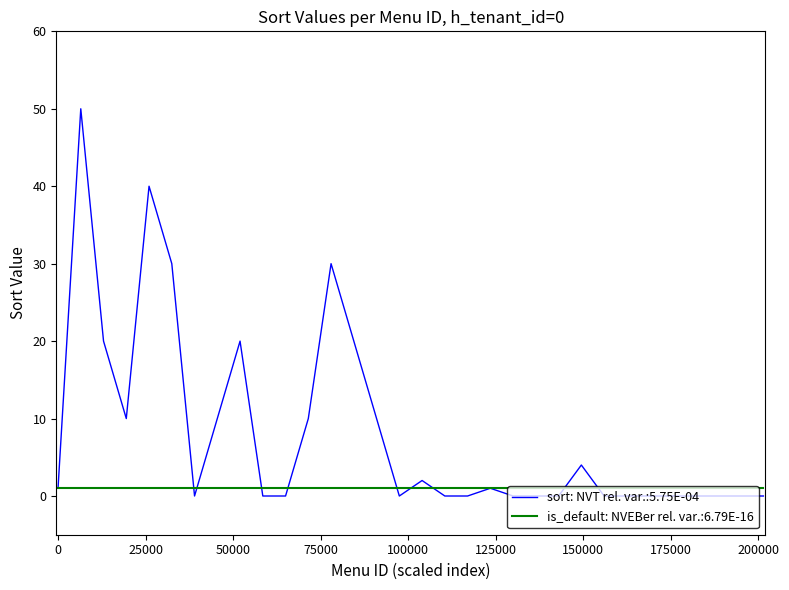

What is the maximum value for sort: NVT rel. var.:5.75E-04?

50